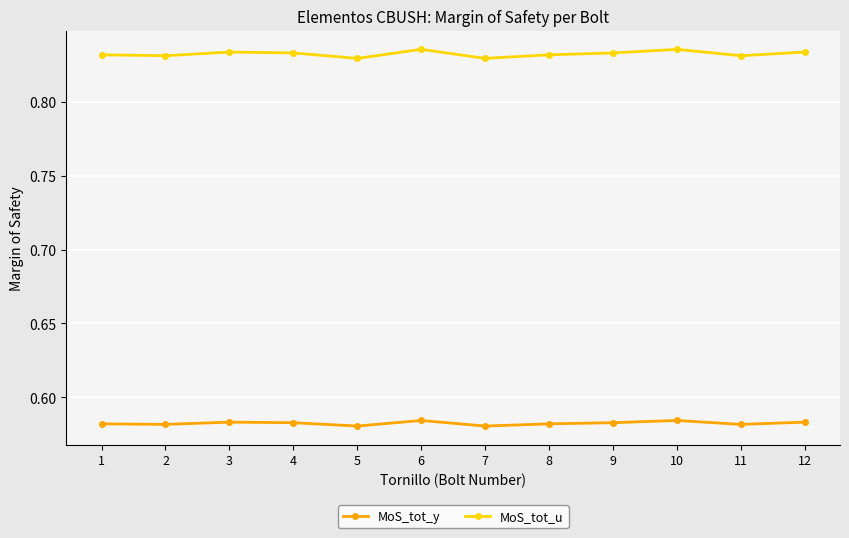

True or false: MoS_tot_y has more than 0 points higher than both neighbors.

True